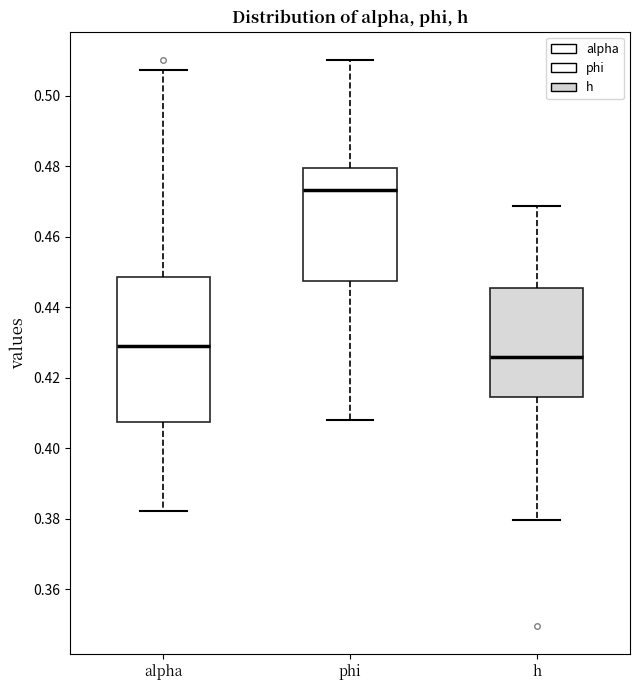

Reading left to right, read every box against the y-axis: the position of its median line, the range the box covers, and the ends of its whiskers. The values are not printed on the chart, so give them approximately, as read against the axis.

alpha: median 0.428, box 0.408 to 0.448, whiskers 0.382 to 0.508
phi: median 0.474, box 0.448 to 0.480, whiskers 0.408 to 0.510
h: median 0.426, box 0.414 to 0.446, whiskers 0.380 to 0.468